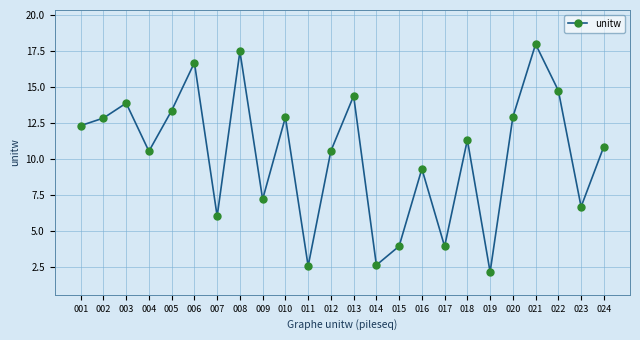

At which category does the data reach its first local peak?

003